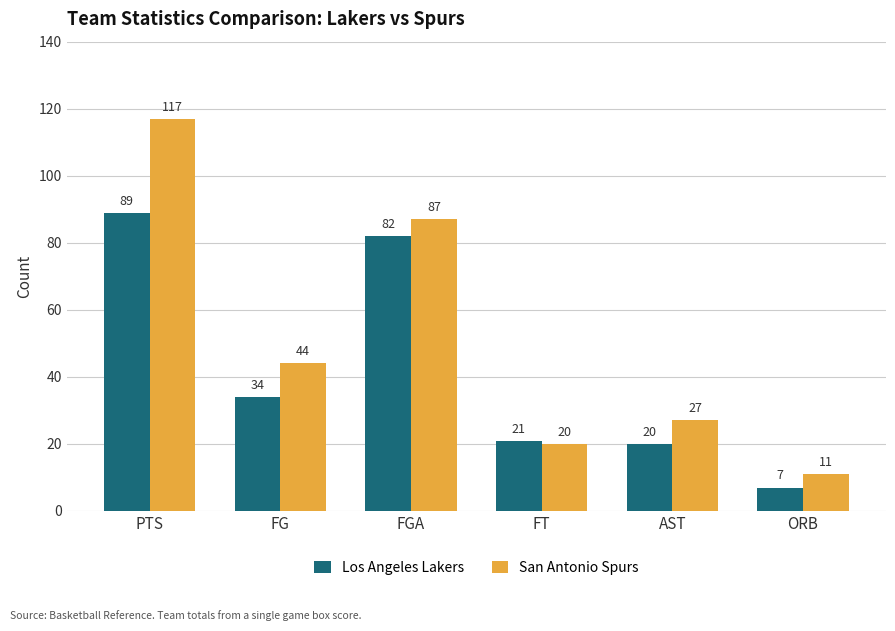

What is the average value of the San Antonio Spurs series?

51